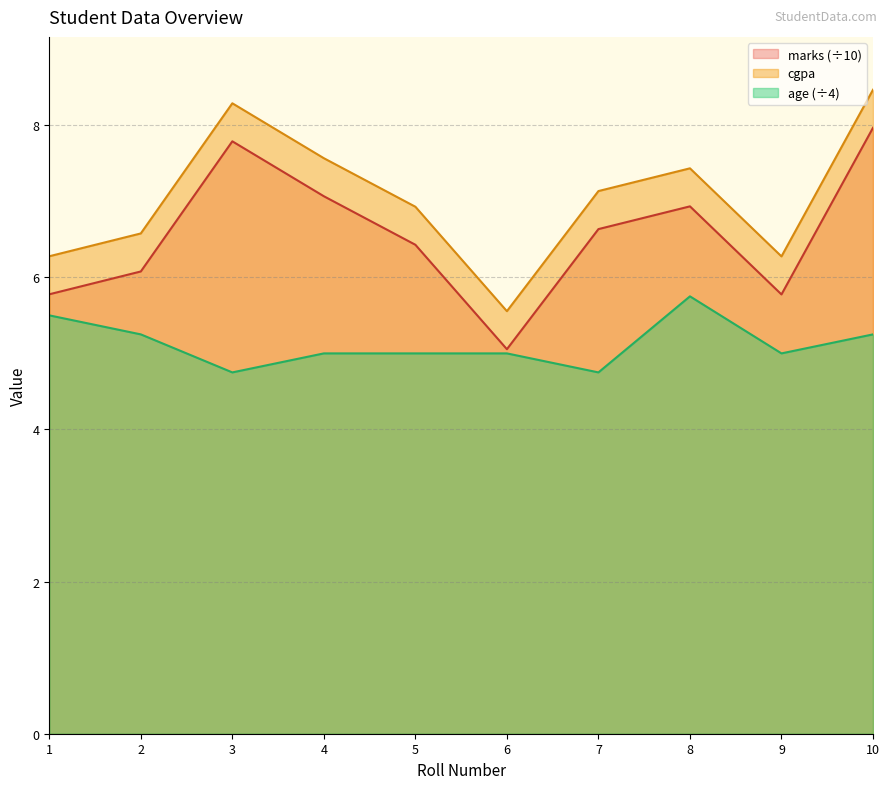

What is the approximate value of age at 4?

5.0